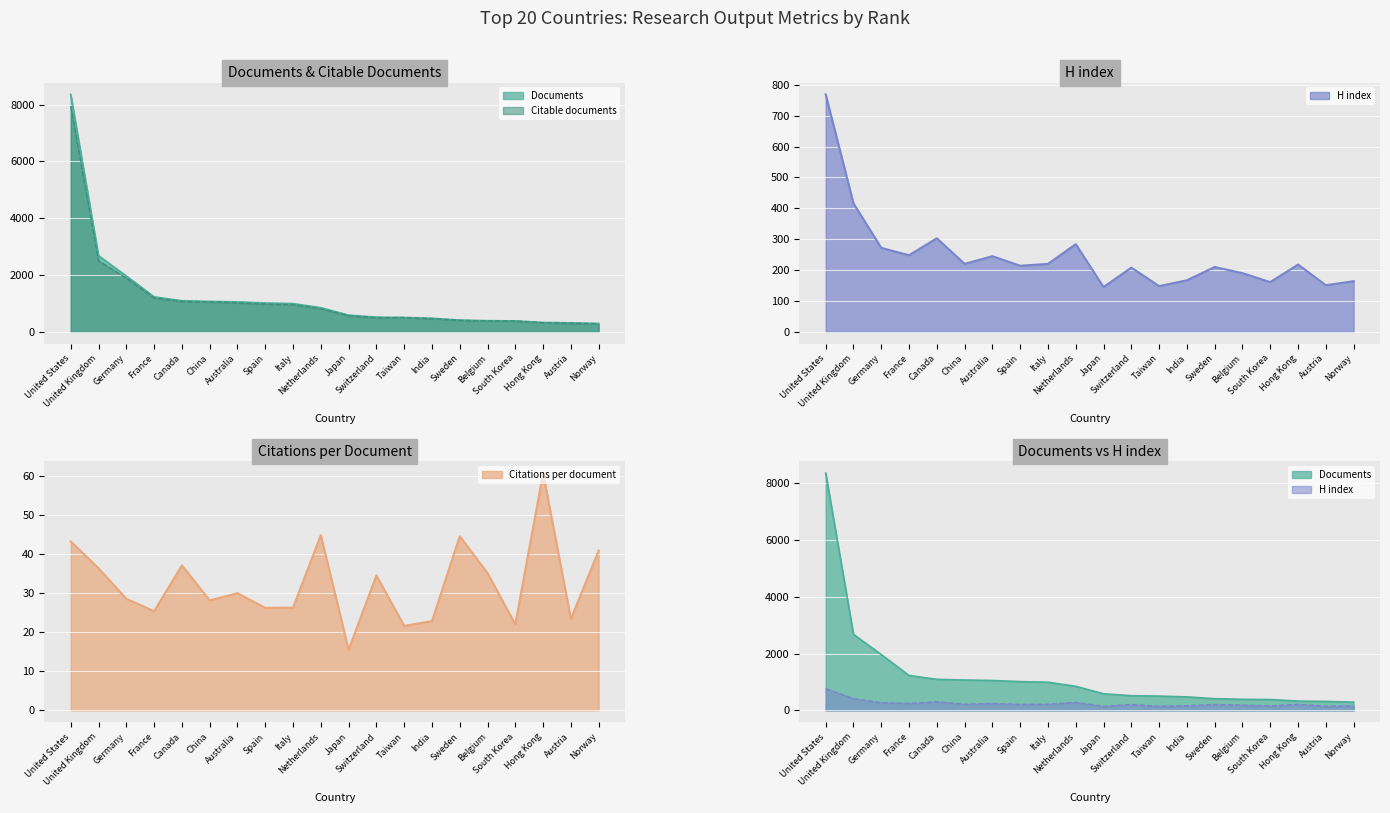

Which series has the largest total across all categories?

Documents